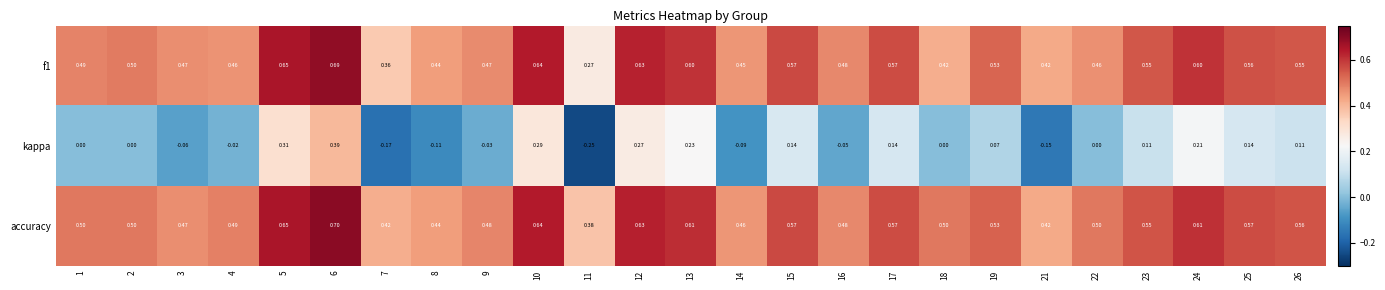

The f1 series shows 0.1 at 8. True or false?

False